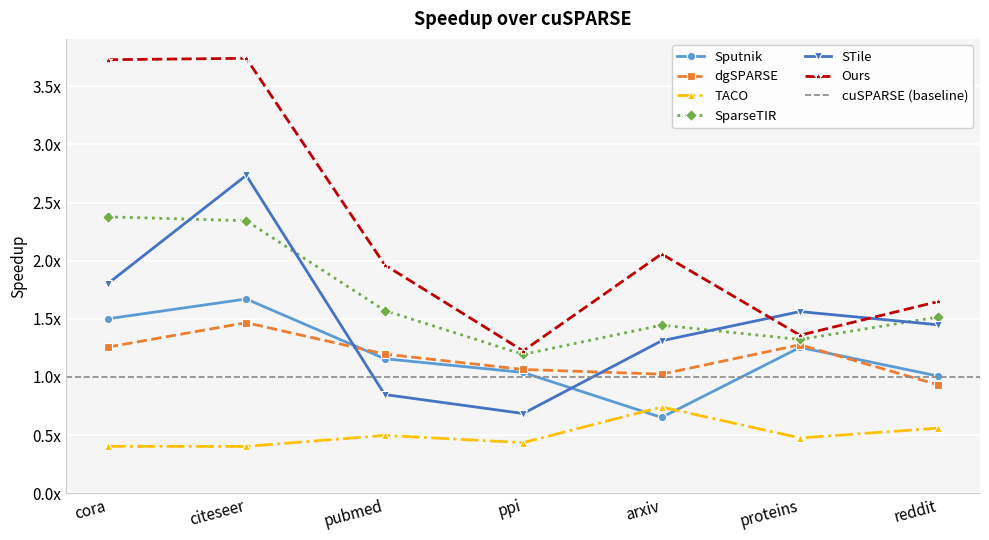

At which label is Sputnik closest to 1?

reddit